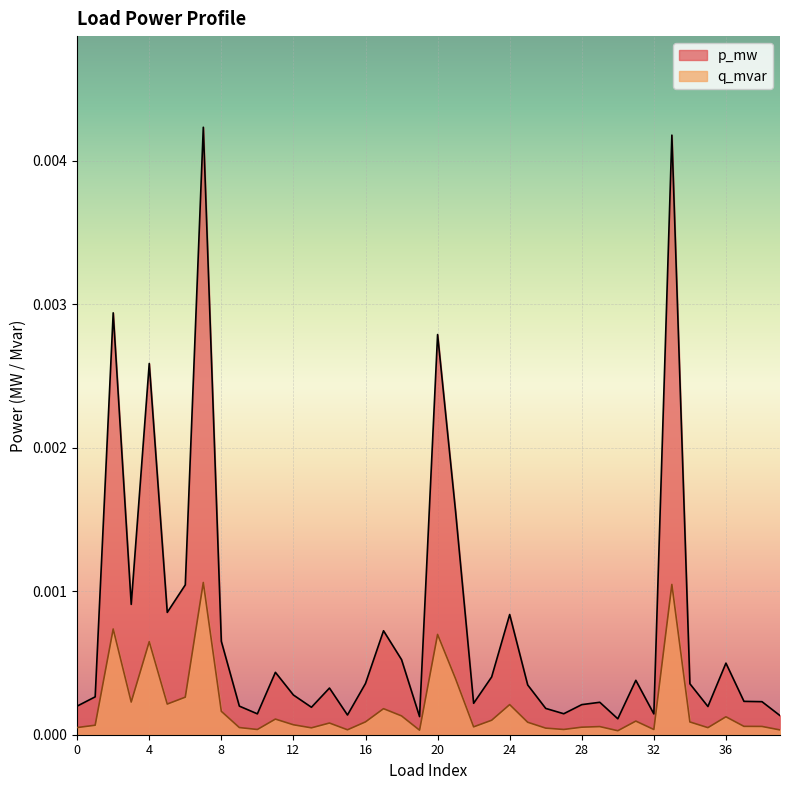

Which series has the largest total across all categories?

p_mw